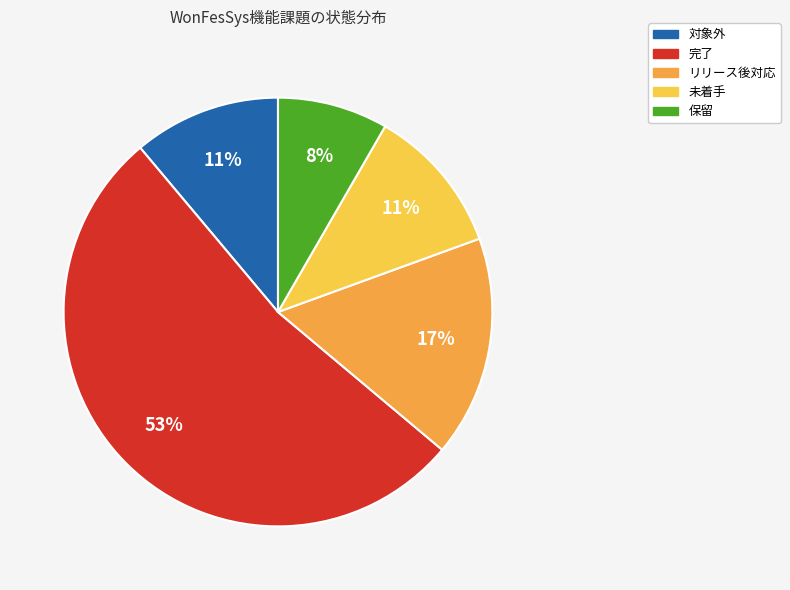

Does 完了 account for over 50% of the chart?

Yes